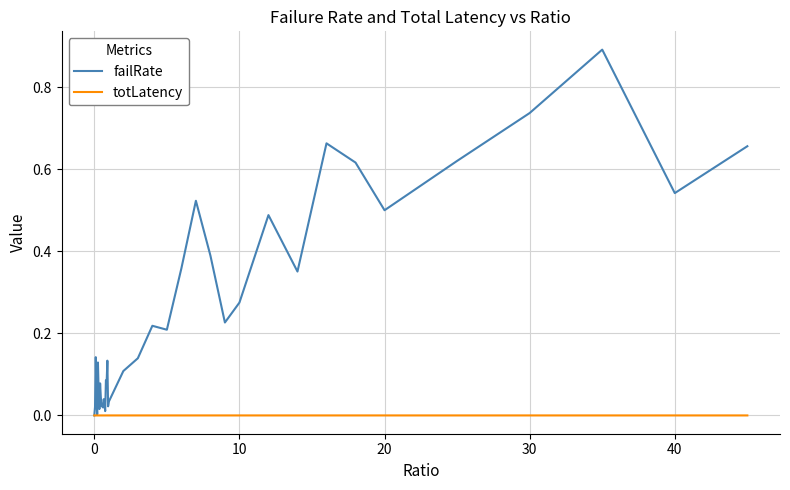

Which series has the largest total across all categories?

failRate